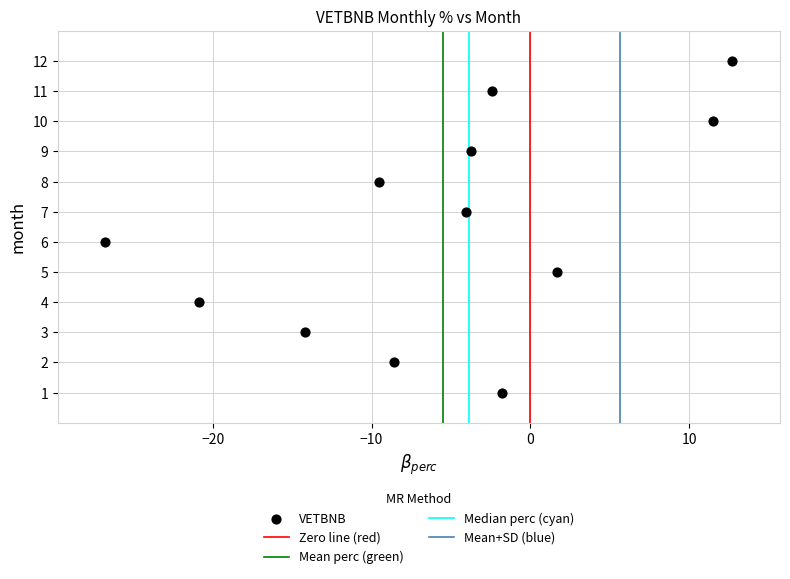

What is the range of Y values (max minus min)?

11